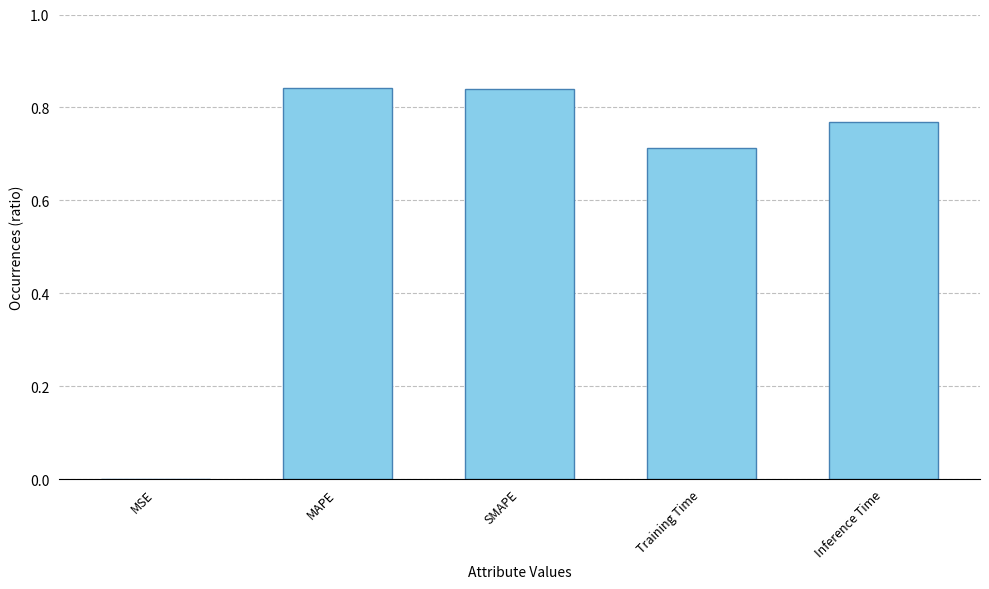

Does the chart contain stacked bars?

No